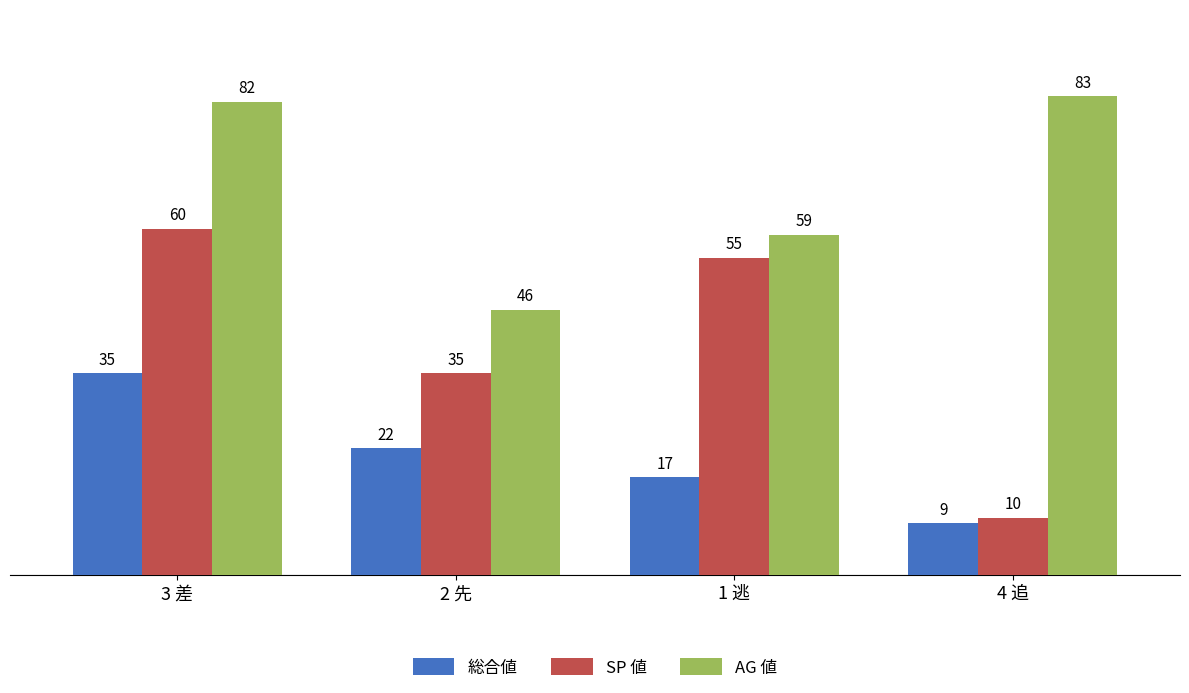

What is the label of the 1st bar from the left?

3 差